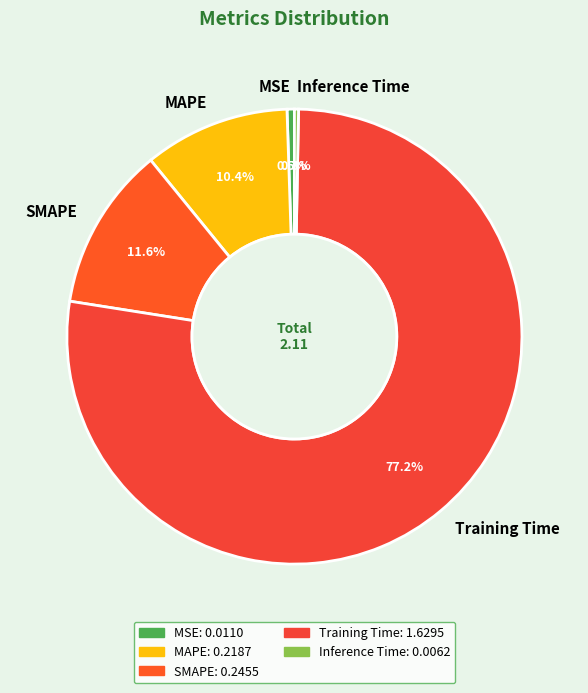

What is the majority slice?

Training Time